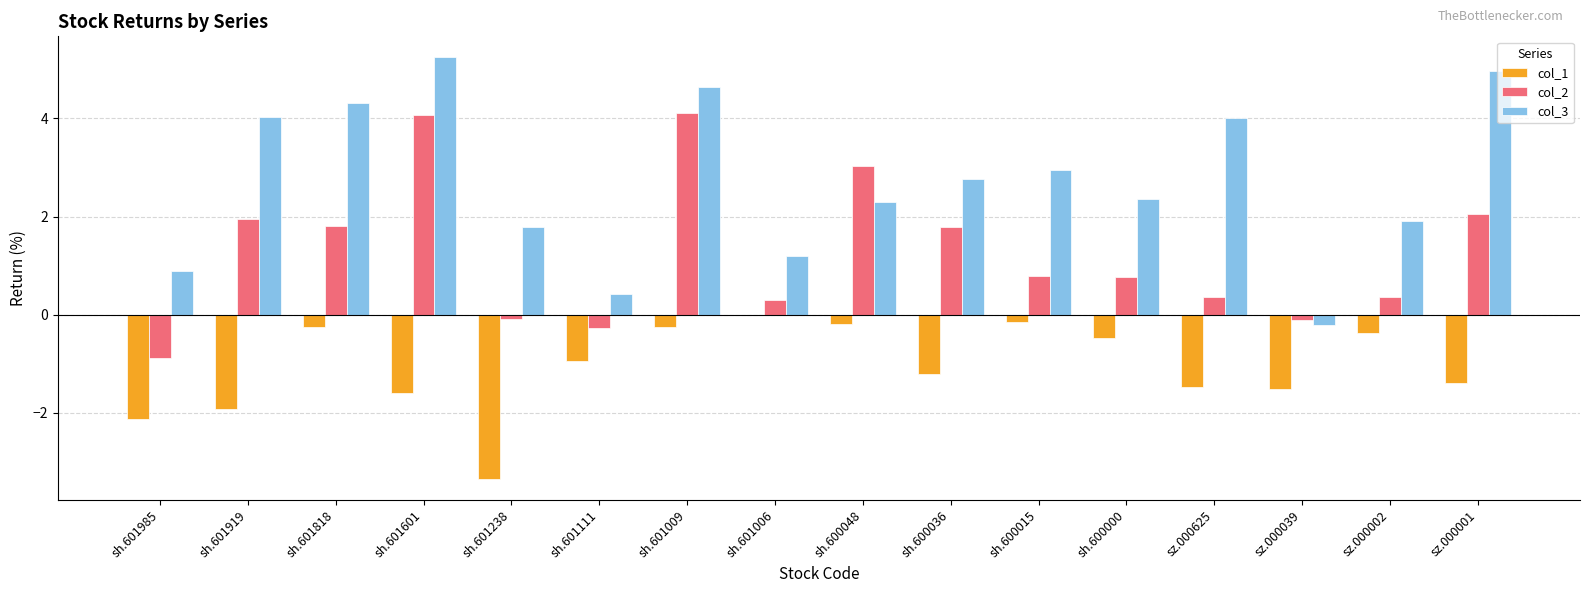

How many values in col_3 are above zero?

15